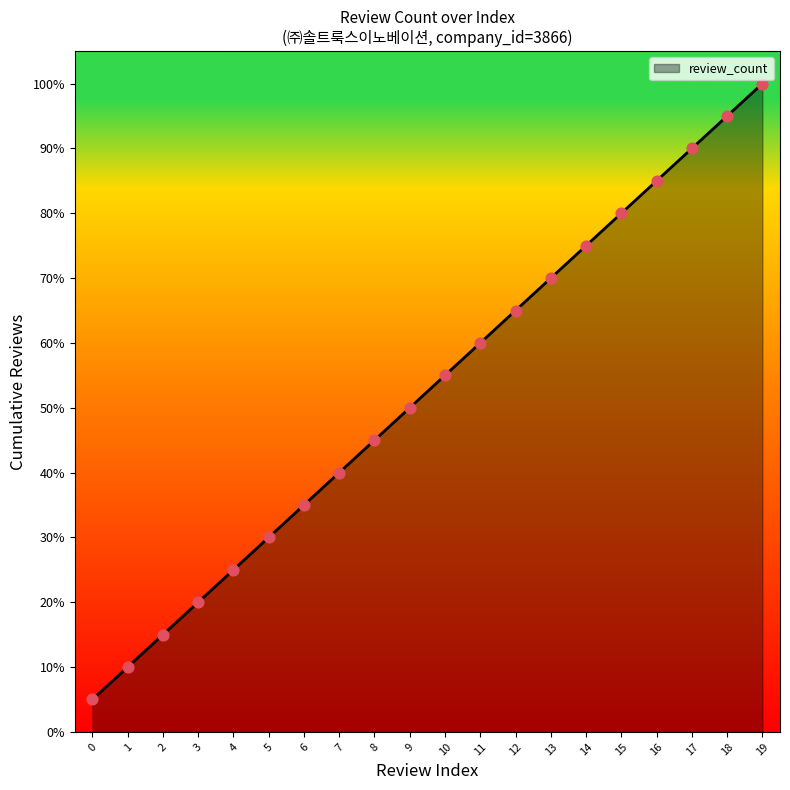

Is this an area chart (filled region under the line)?

Yes